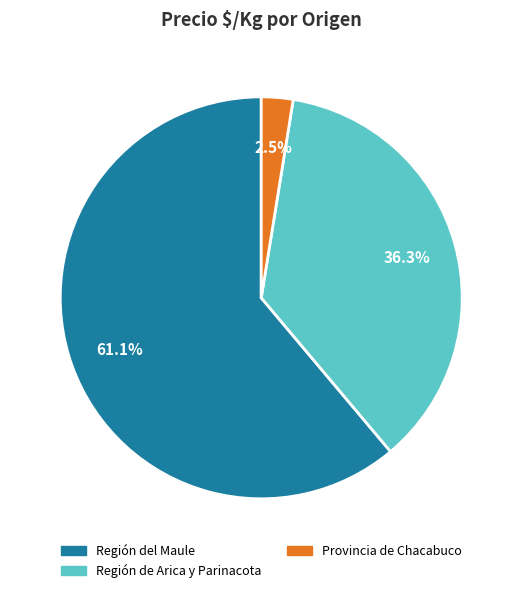

Is there a majority slice in this chart?

Yes